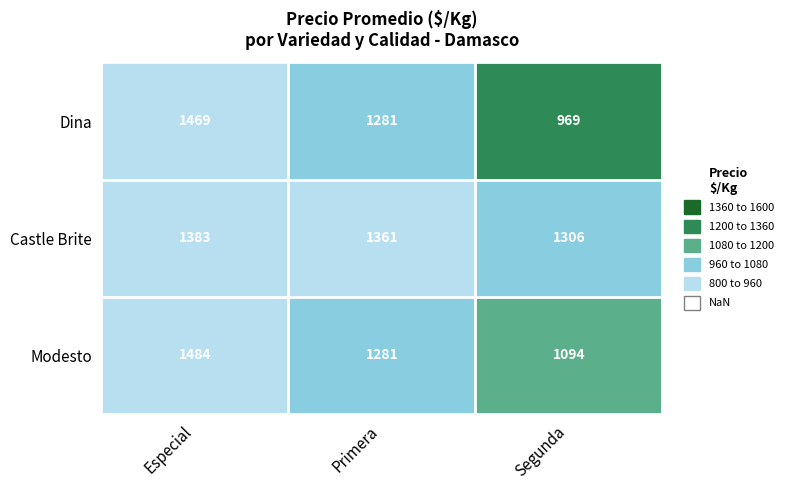

What is the difference between the Dina values at Especial and Primera?

188